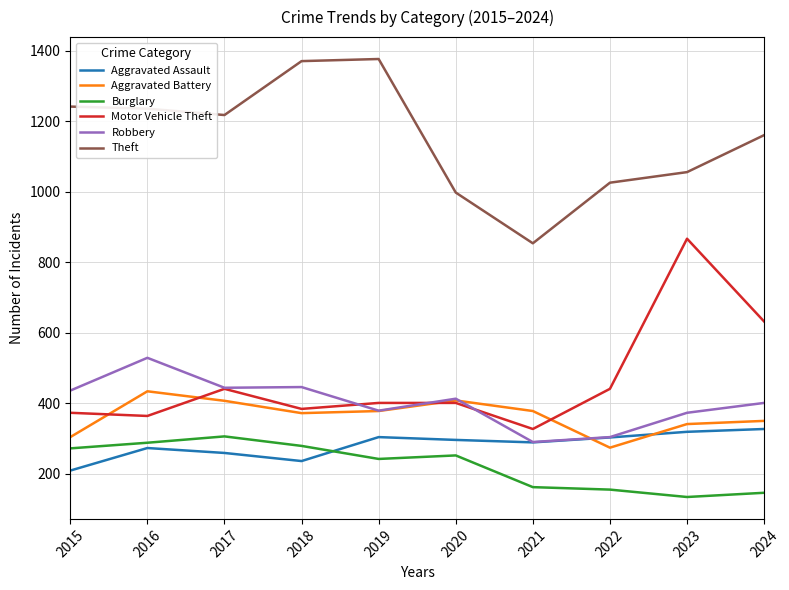

Which series has the largest total across all categories?

Theft